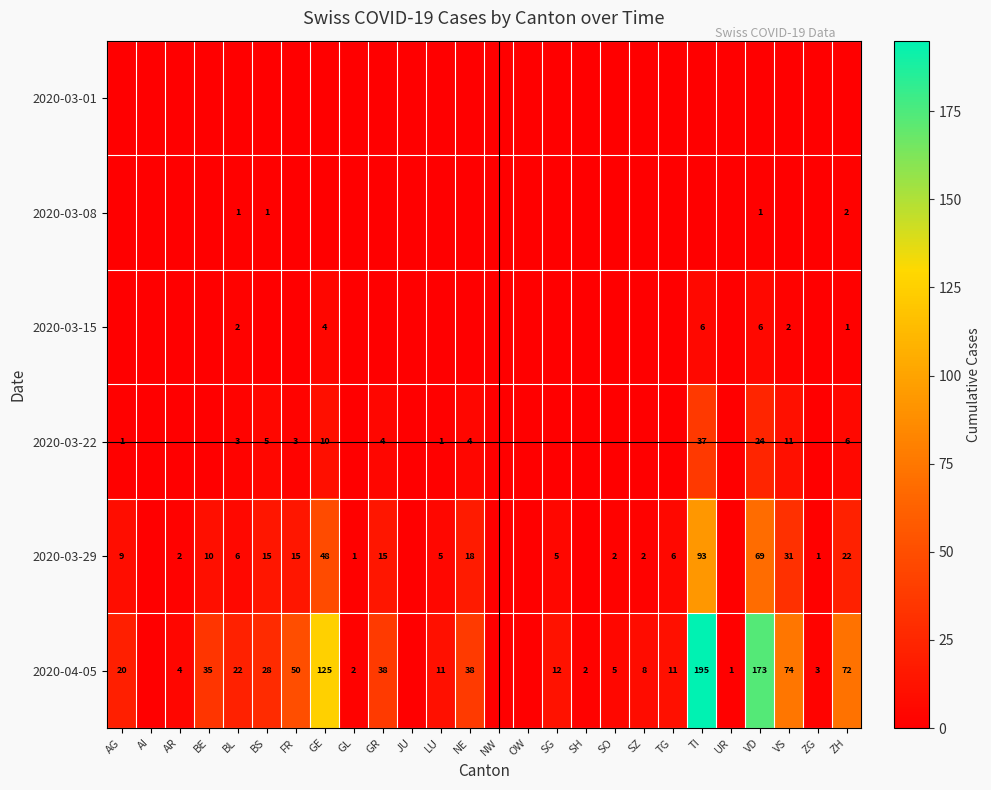

The 2020-04-05 series shows 1 at ZG. True or false?

False